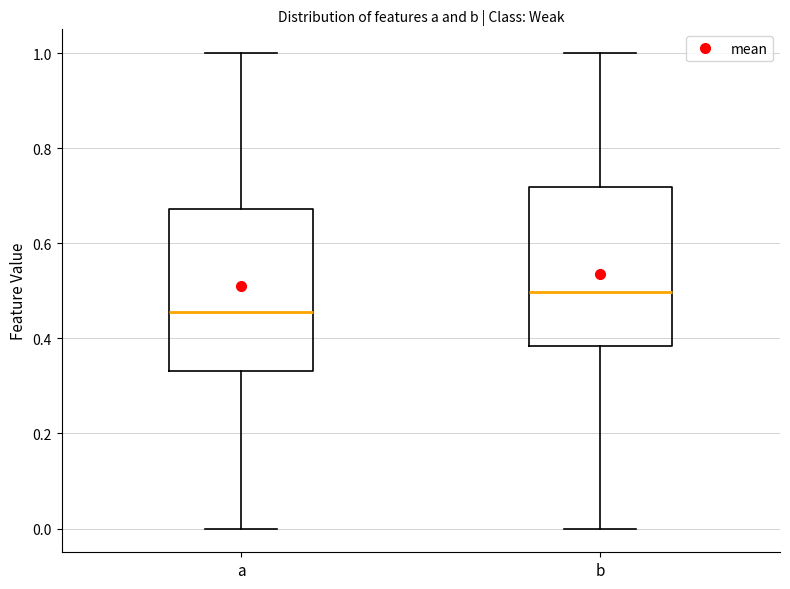

Reading left to right, read every box against the y-axis: the position of its median line, the range the box covers, and the ends of its whiskers. The values are not printed on the chart, so give them approximately, as read against the axis.

a: median 0.46, box 0.34 to 0.68, whiskers 0.00 to 1.00
b: median 0.50, box 0.38 to 0.72, whiskers 0.00 to 1.00